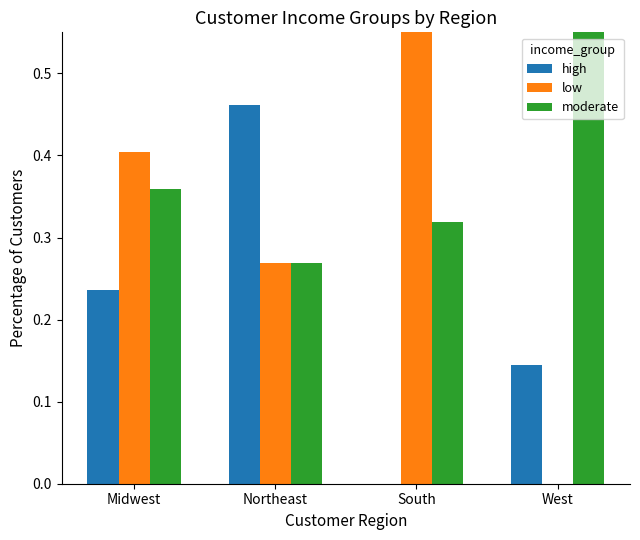

At how many categories does at least one series exceed 0?

4